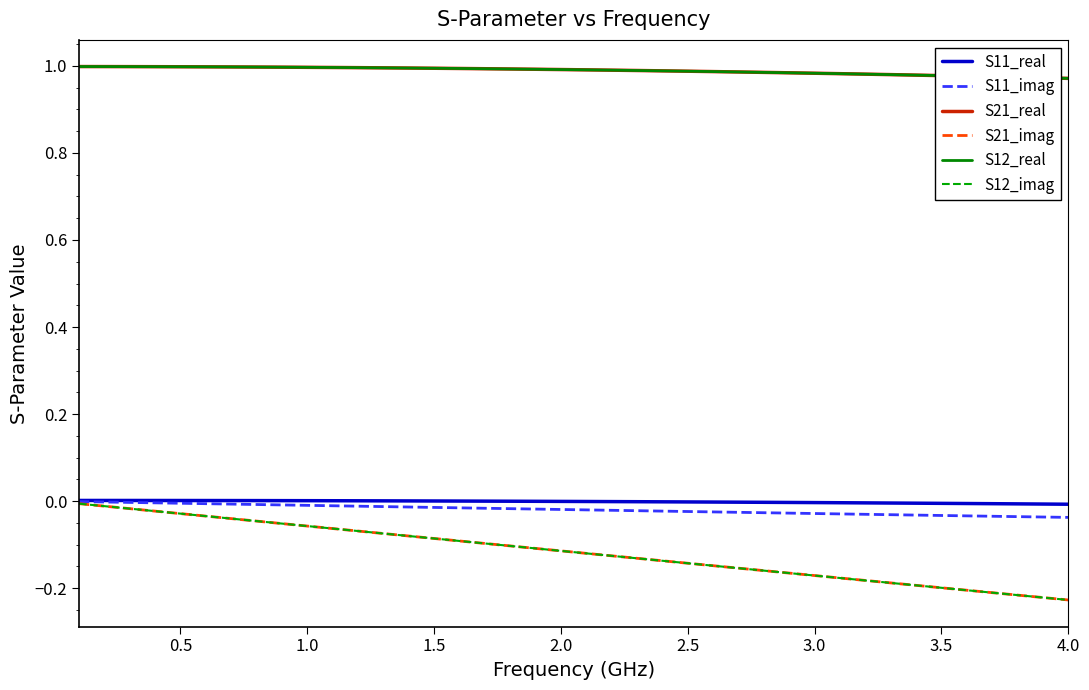

Is this an area chart (filled region under the line)?

No